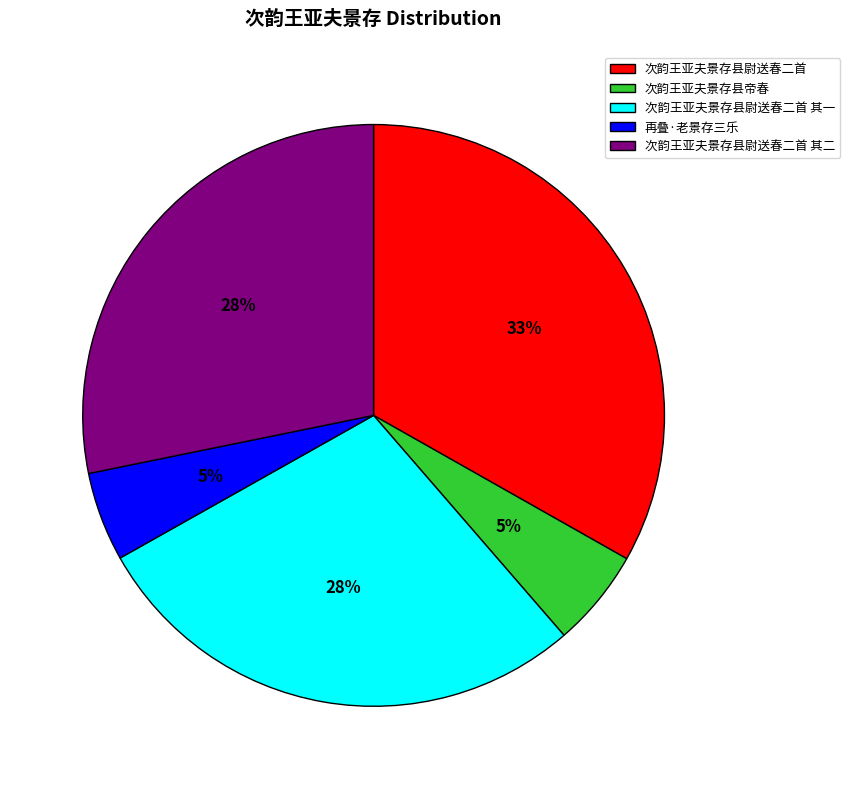

What is the largest slice in the pie chart?

次韵王亚夫景存县尉送春二首